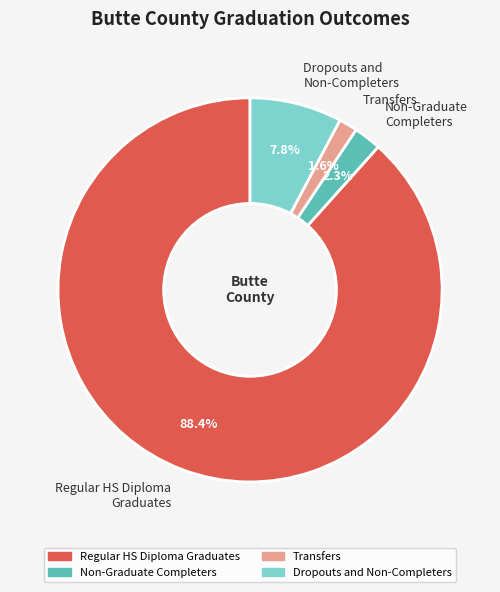

Which slice is the smallest?

Transfers